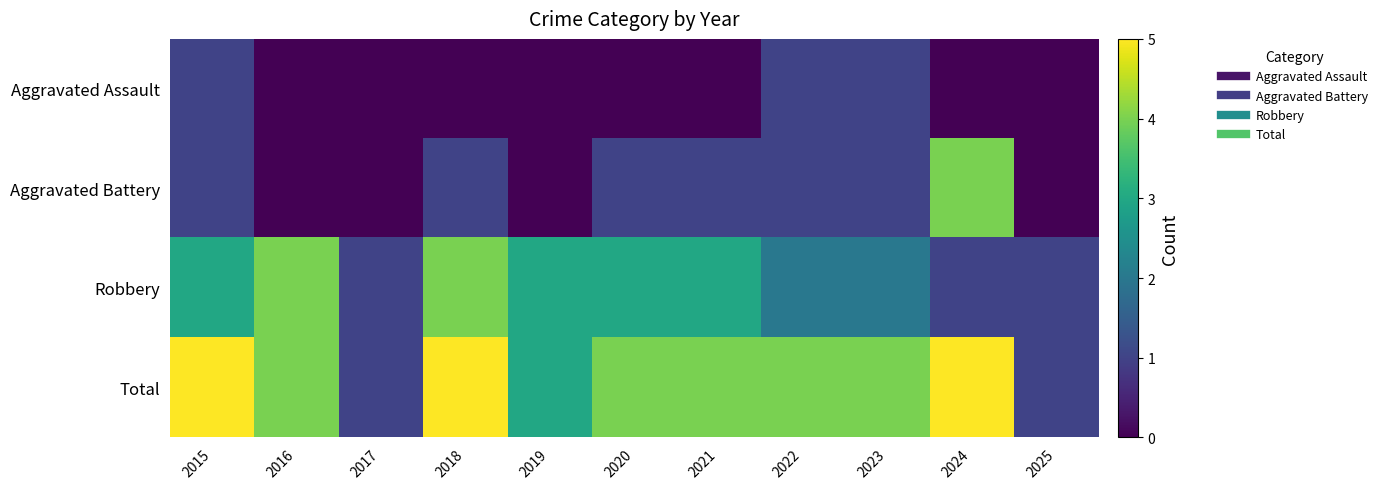

Which series changed the most between 2019 and 2023?

Aggravated Assault